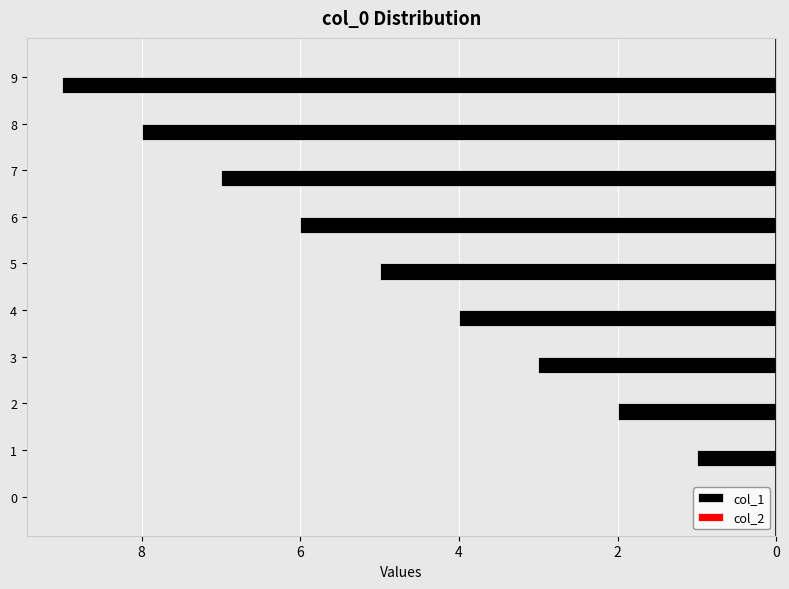

Are the bars horizontal?

Yes